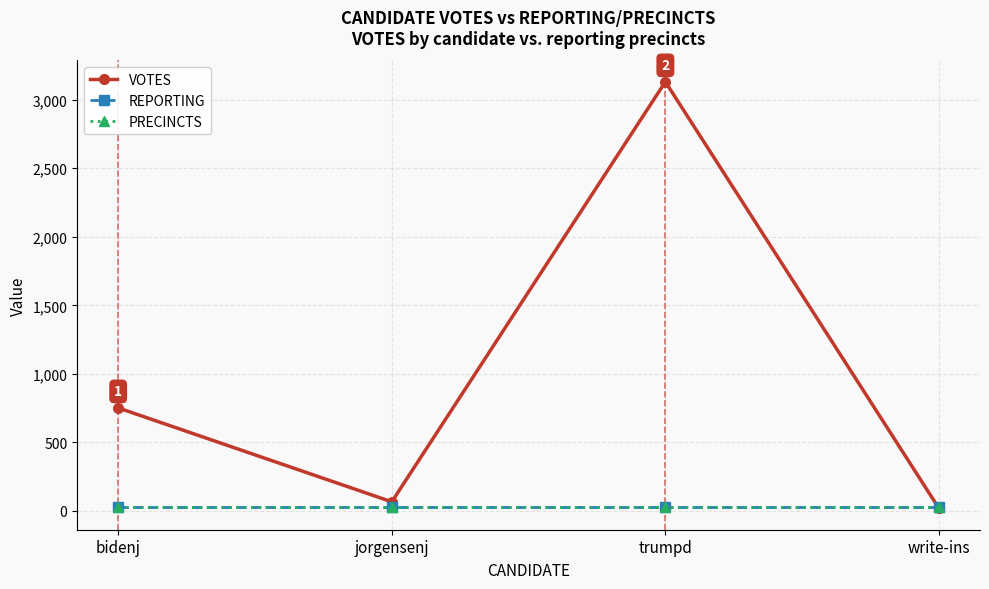

At trumpd, list the series in order from smallest to largest.

REPORTING, PRECINCTS, VOTES